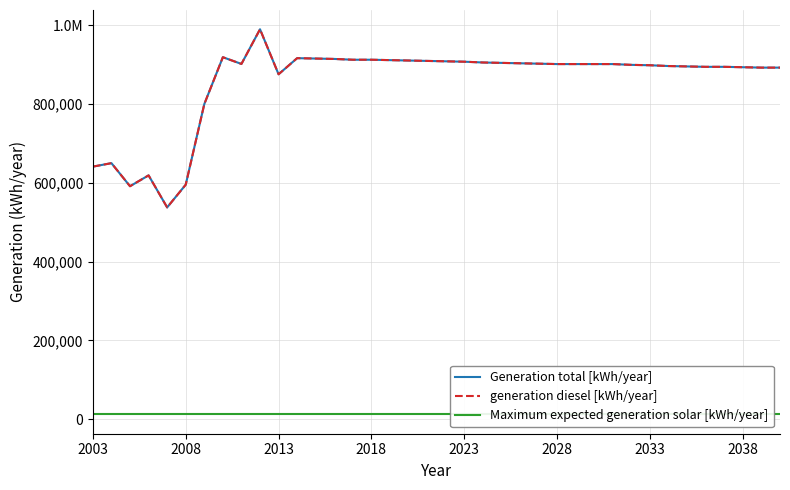

Does the chart display data point markers on the line(s)?

No